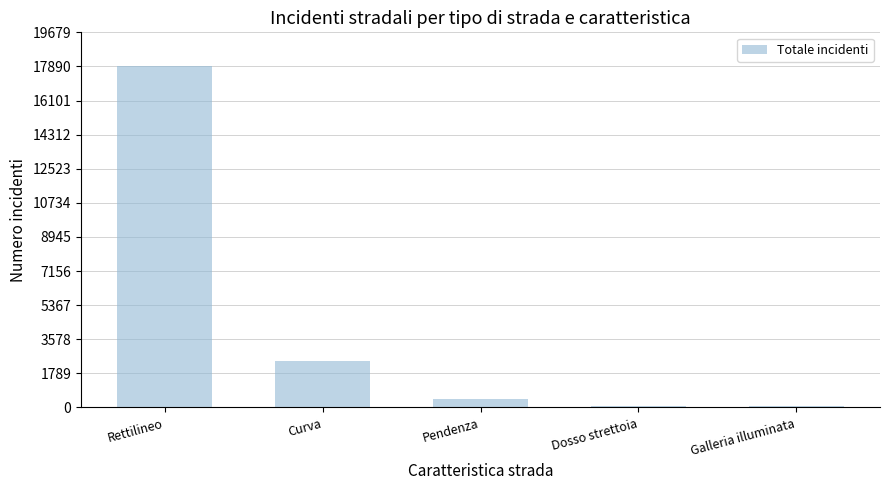

Read the value at Galleria illuminata, to the nearest 50.

50